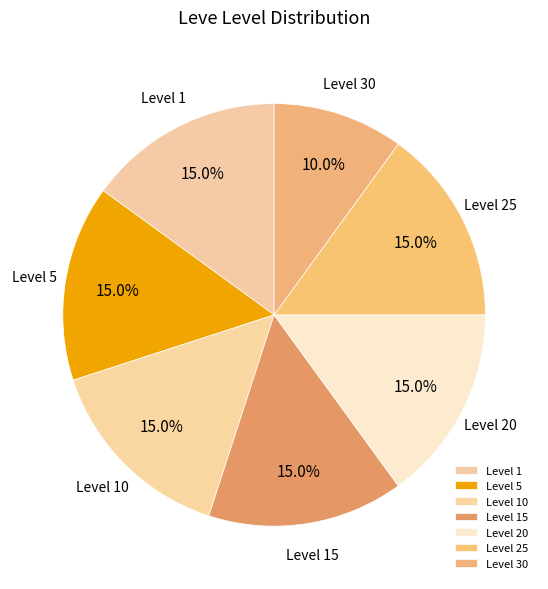

To the nearest percent, what is the average slice percentage?

14%